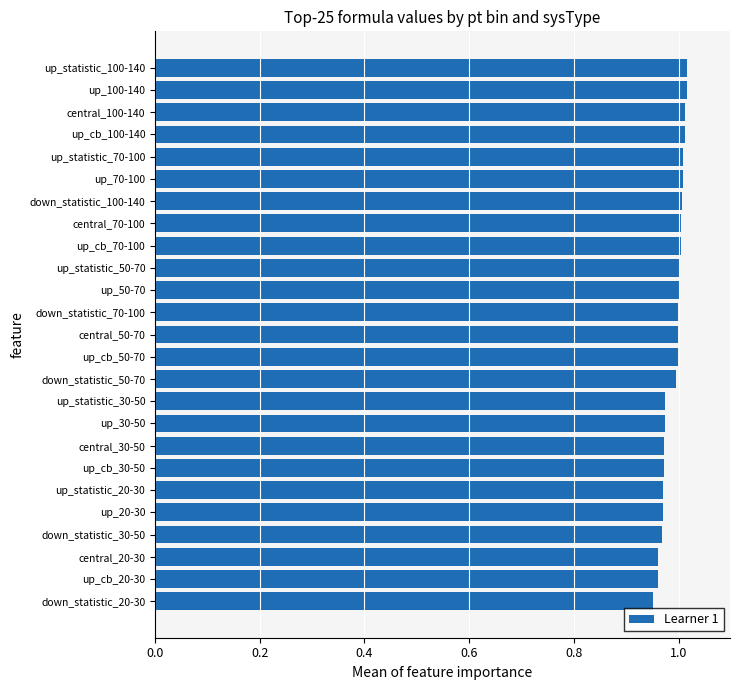

What is the sum of all values?

24.8